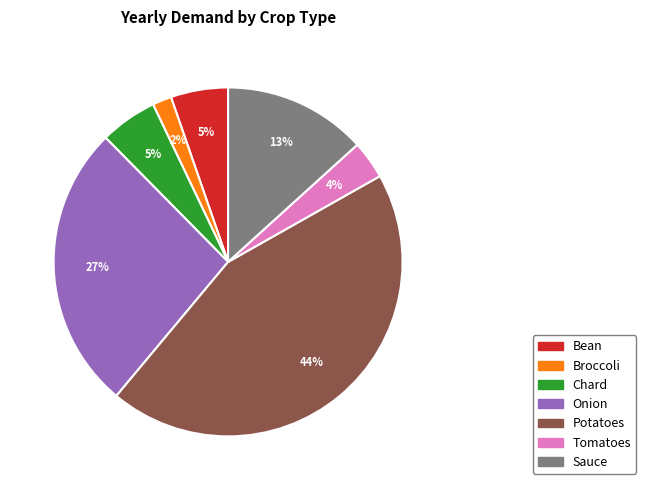

To the nearest percent, what is the average slice percentage?

14%